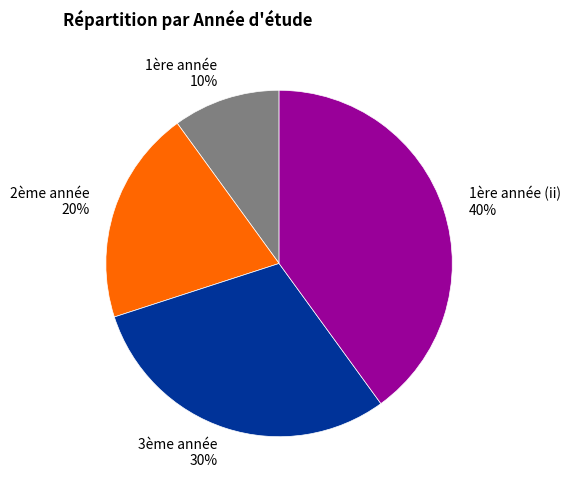

Which slice is the smallest?

1ère année